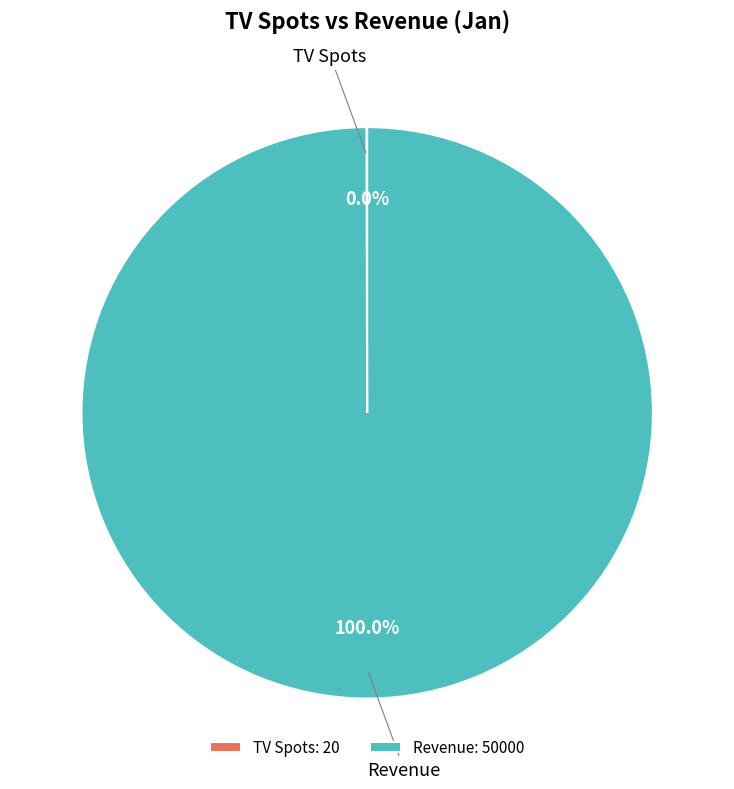

Does any single category account for the majority?

Yes